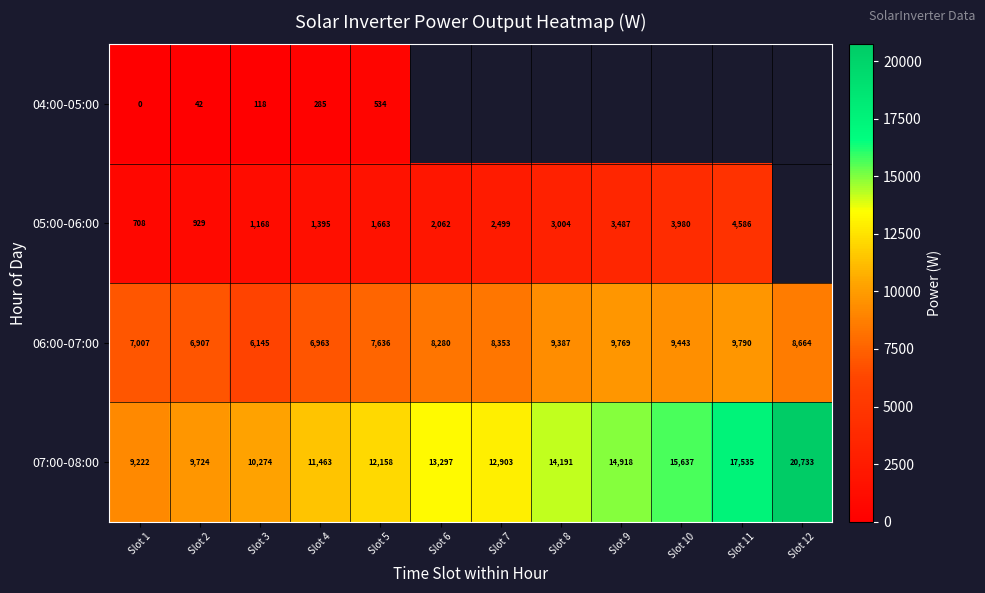

Is it true that 06:00-07:00 equals 9790 at Slot 11?

True